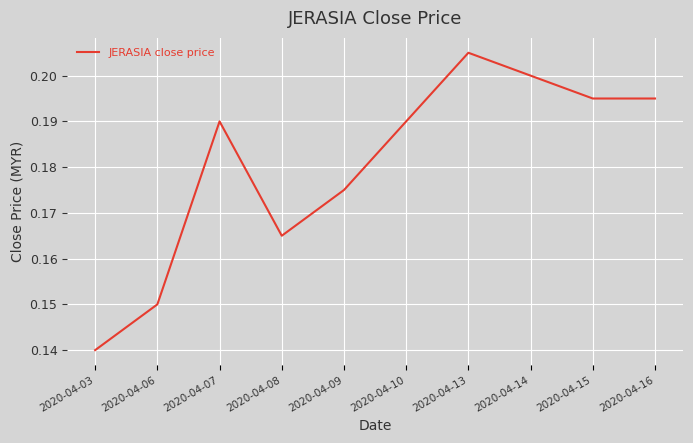

Where is the data nearest to the value 0?

2020-04-03